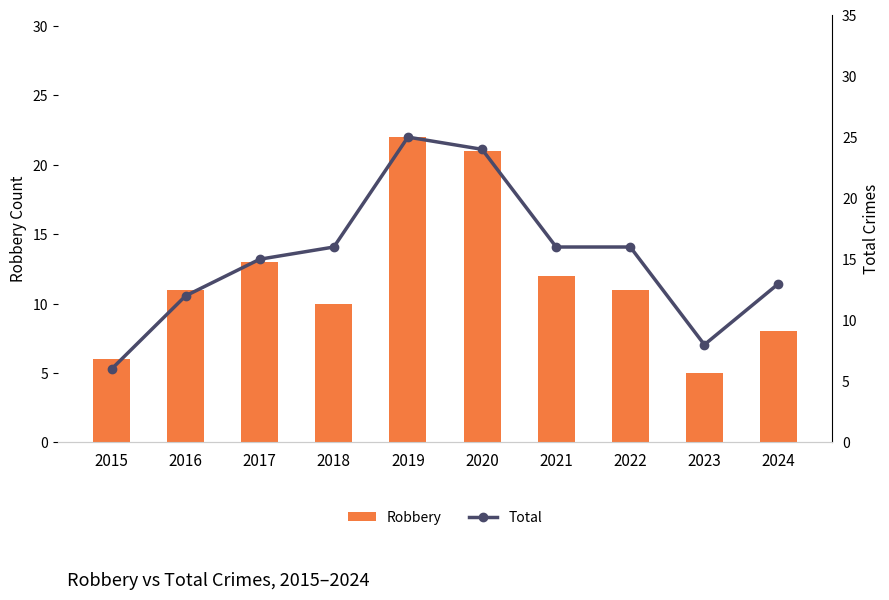

Rank the series by their average value, from highest to lowest.

Total, Robbery